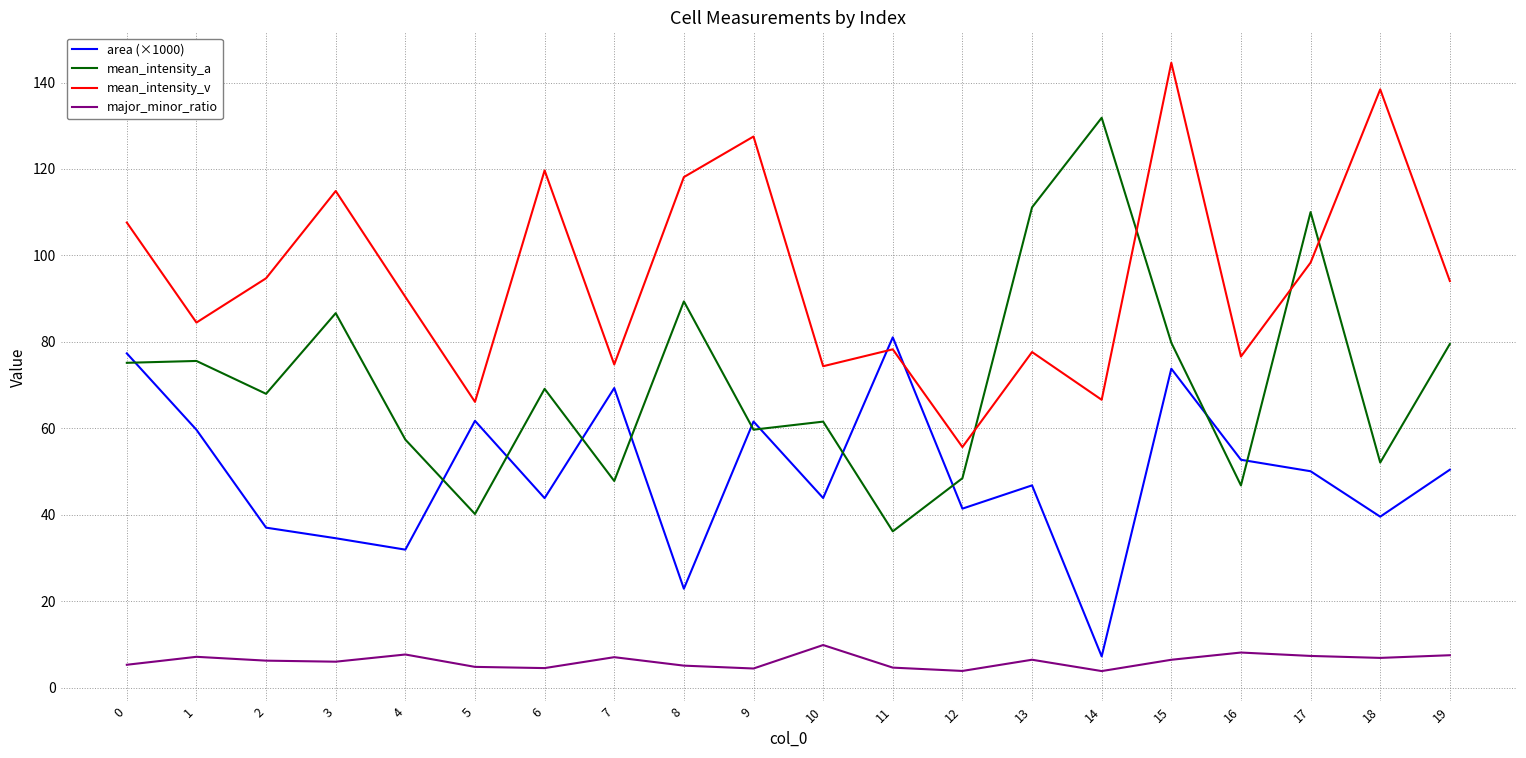

True or false: area (×1000) and mean_intensity_v cross at least once.

True